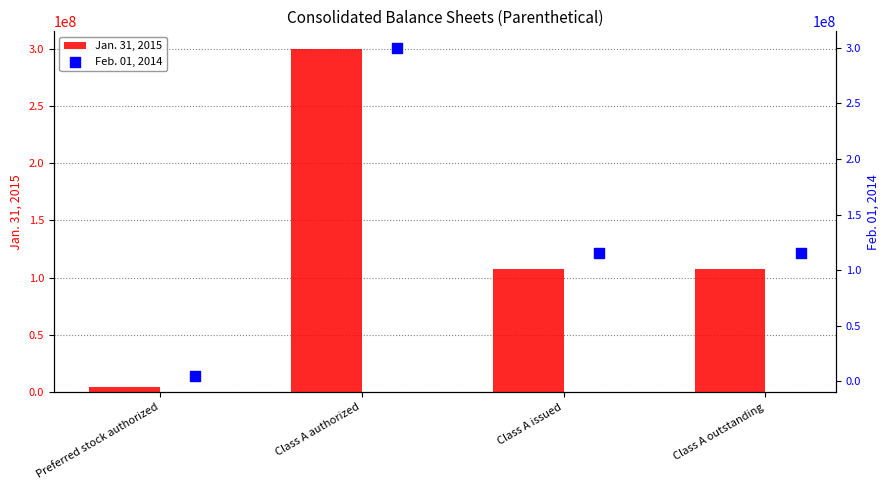

Is it true that Jan. 31, 2015 equals 107700000 at Class A outstanding?

True